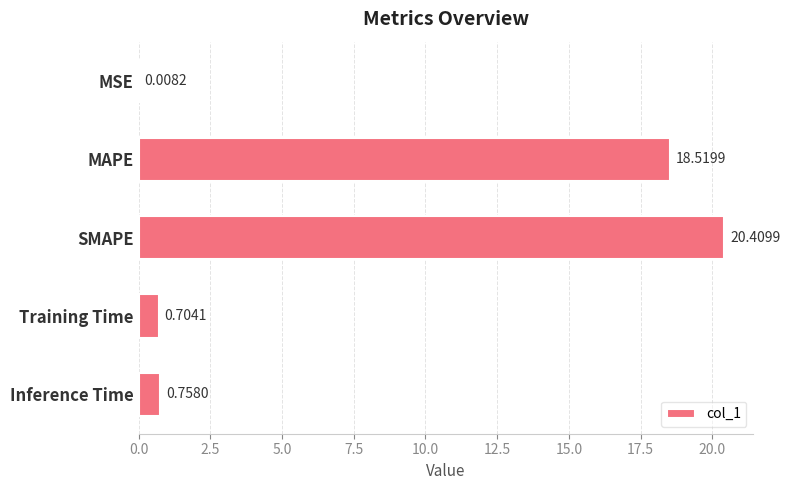

Which category has the highest value across all series?

SMAPE